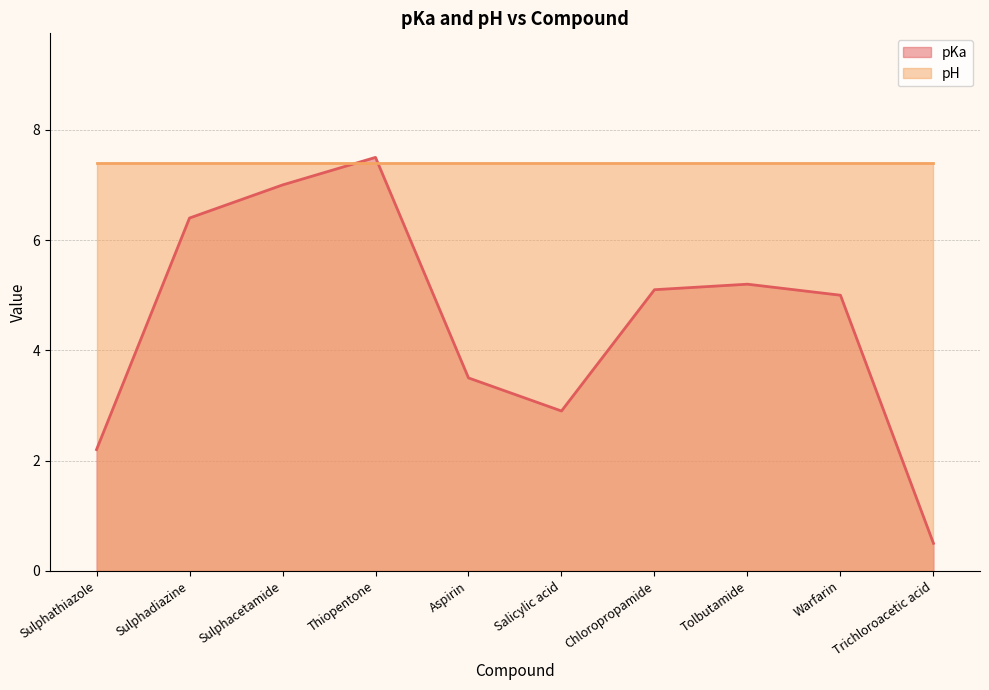

True or false: there are more than 1 points higher than both neighbors.

True